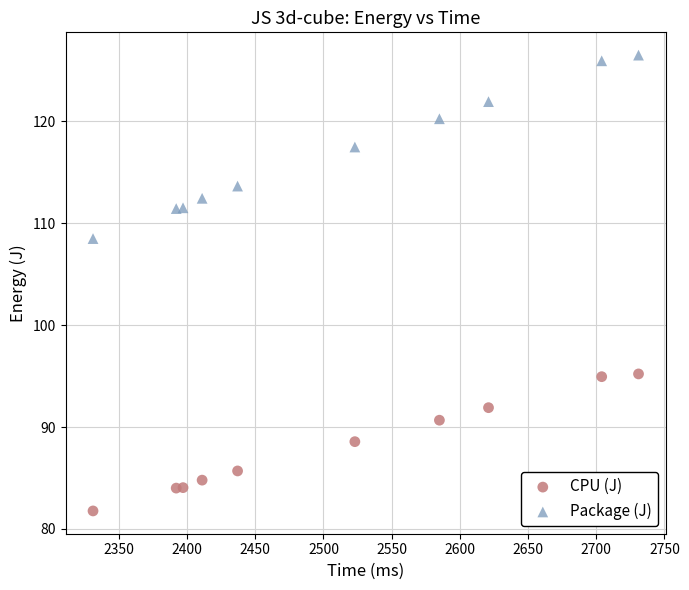

Which series reaches the minimum Y coordinate?

CPU (J)